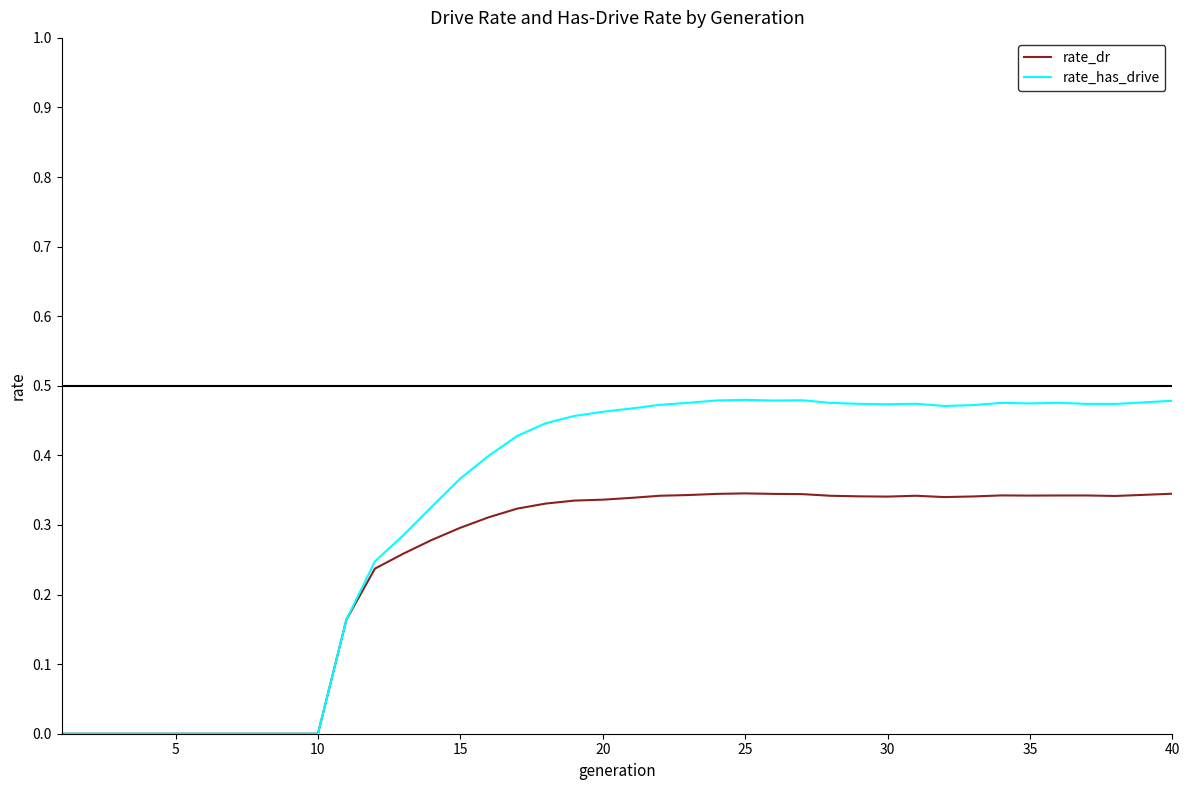

Which series has the widest spread of values?

rate_has_drive